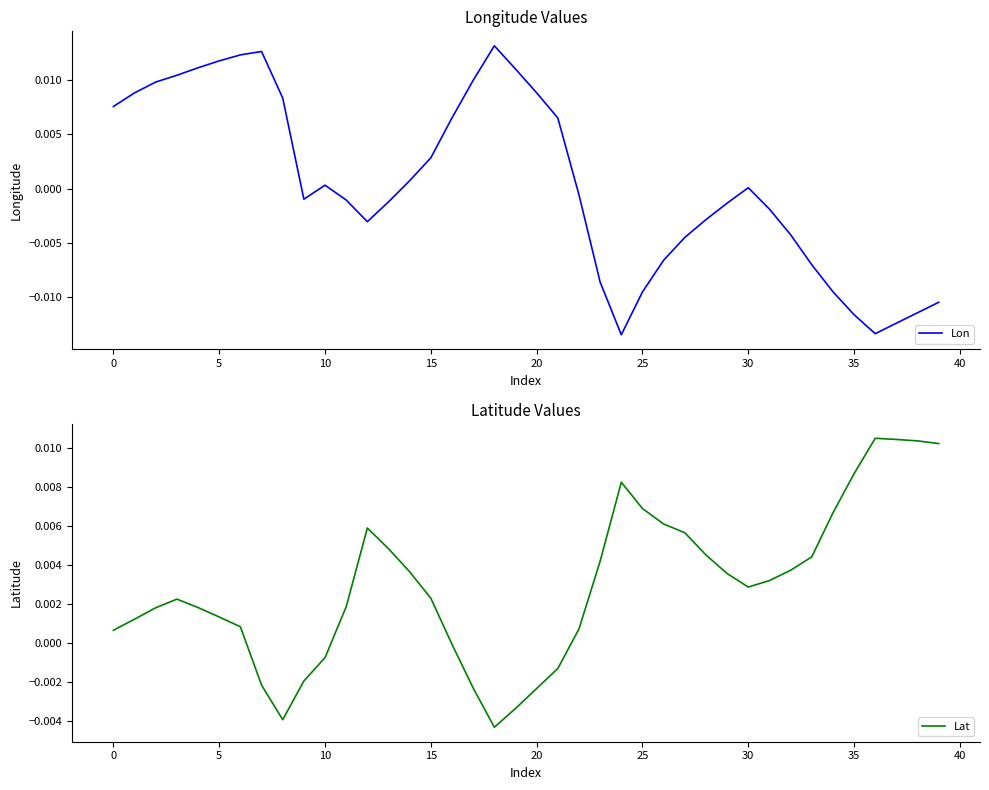

How many values in Lat are below zero?

10